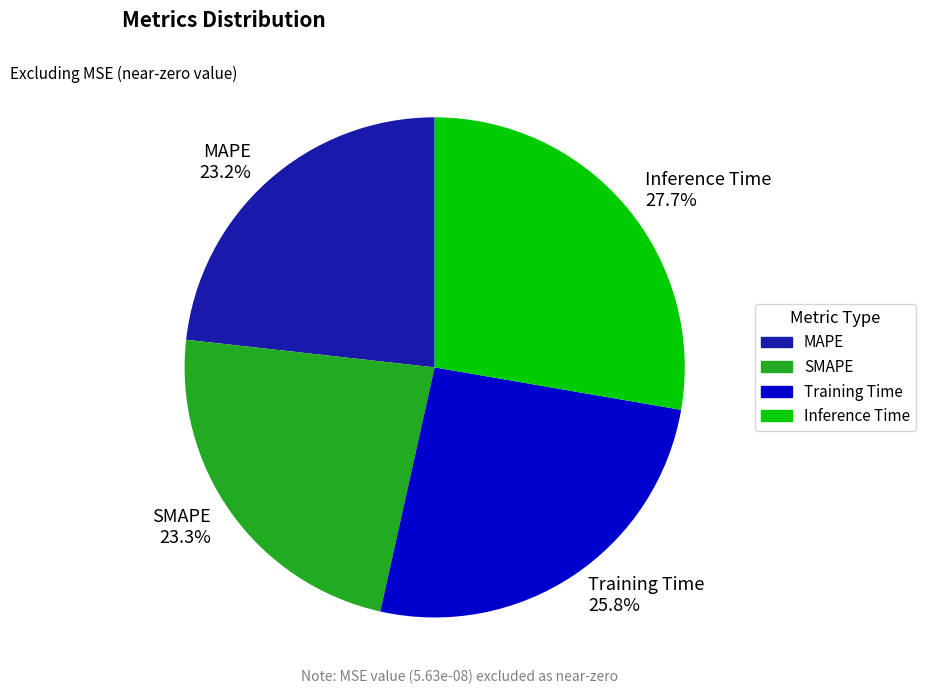

Does MAPE account for over 50% of the chart?

No